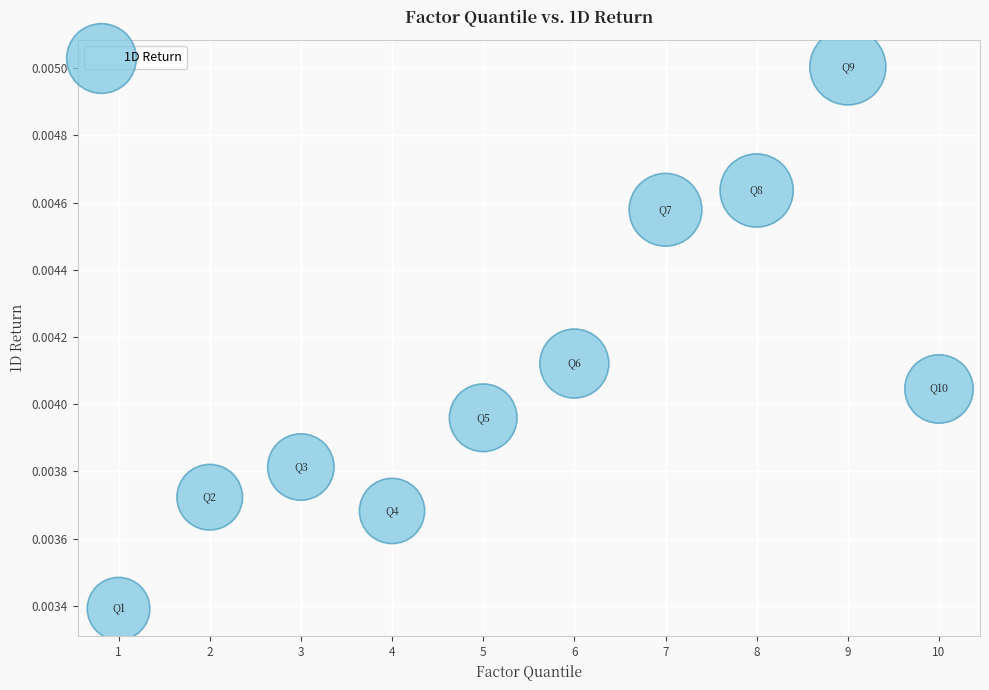

What is the average X value?

5.5